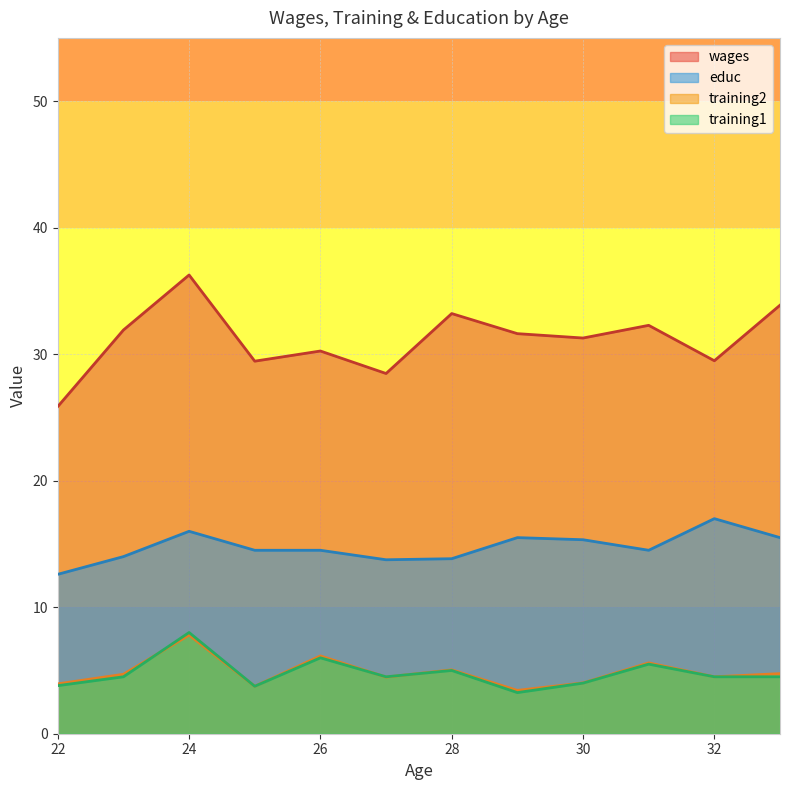

Which series has the largest range (max minus min)?

wages